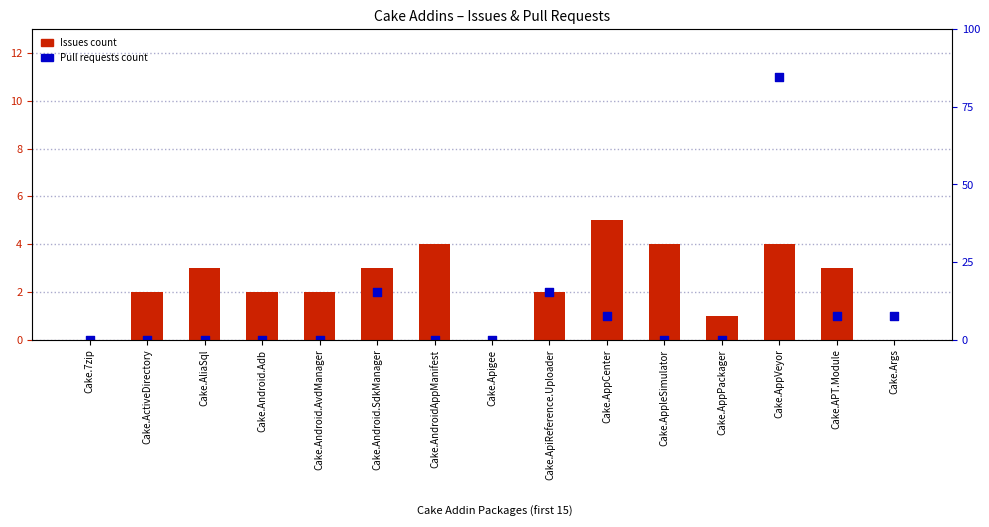

Is the value of Pull requests count at Cake.AndroidAppManifest greater than the value of Issues count at Cake.Android.AvdManager?

No